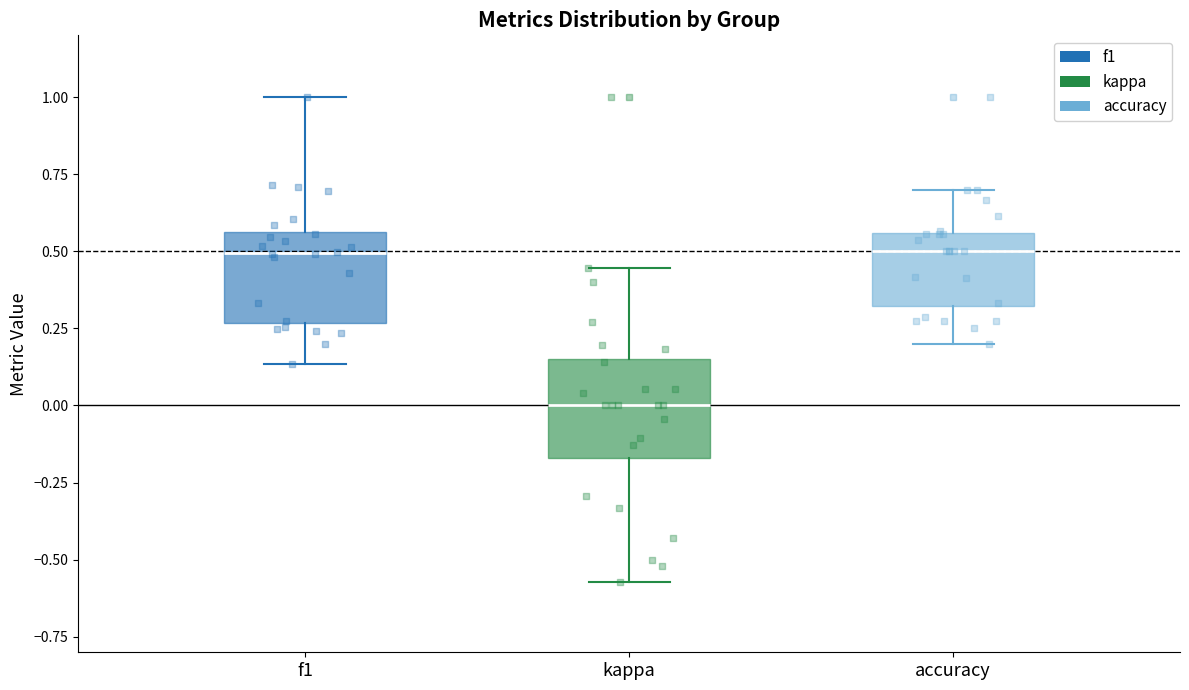

Where does the lower whisker of the box for kappa end on the y-axis? The values are not printed on the chart, so give them approximately, as read against the axis.

-0.55